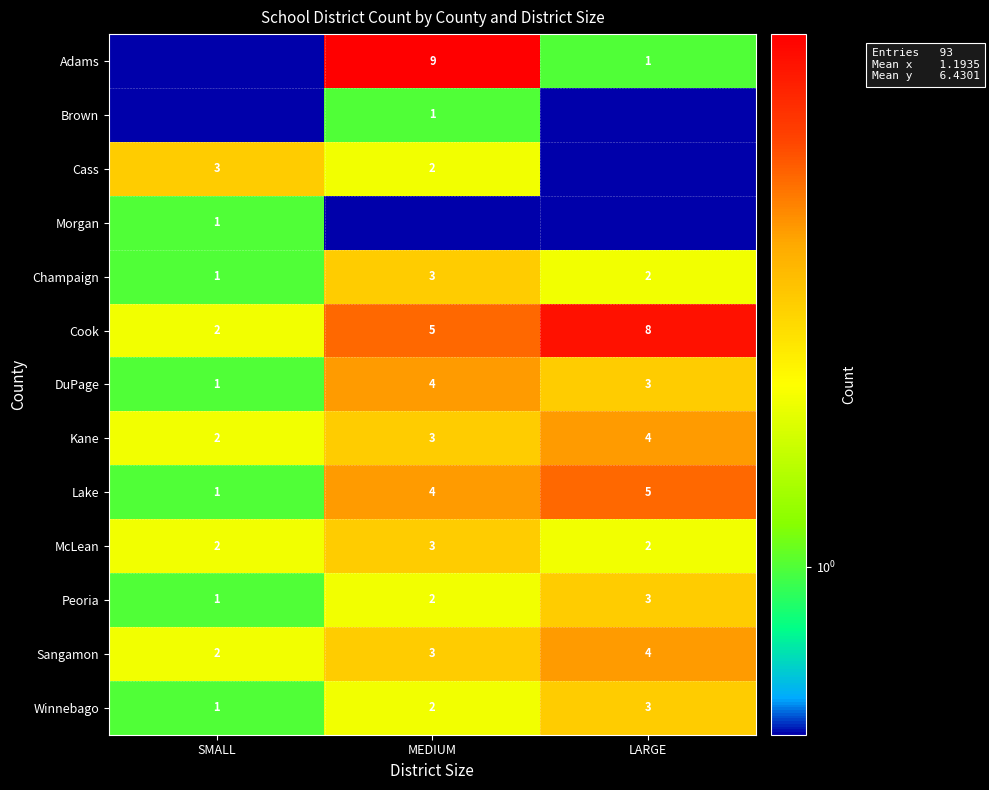

At which label is Kane closest to 3?

MEDIUM